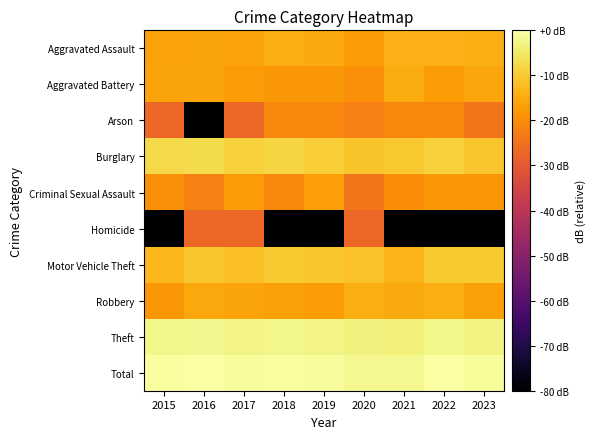

Count the number of data series in this chart.

10